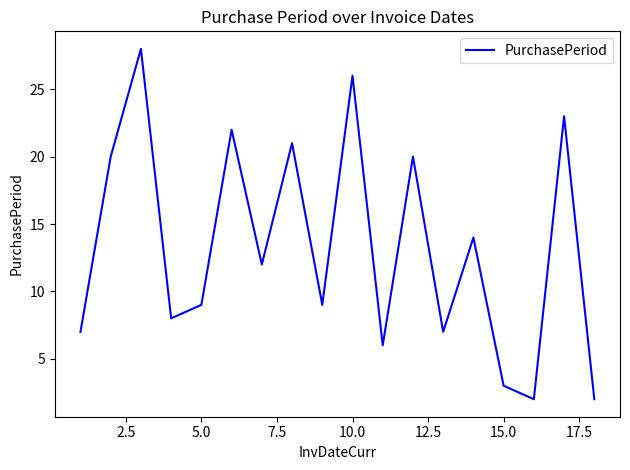

What is the difference between the maximum and minimum values?

26